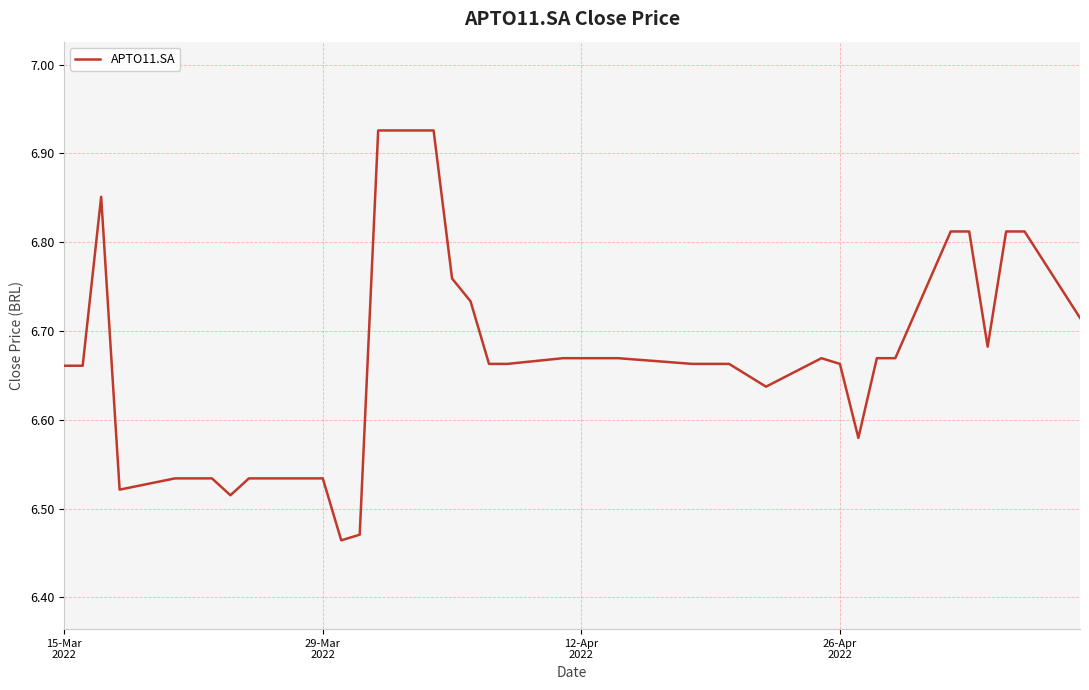

What is the difference between the maximum and minimum values?

0.5